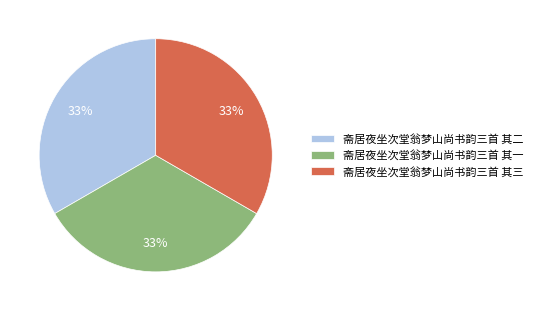

The 斋居夜坐次堂翁梦山尚书韵三首 其一 slice represents 41% of the pie. True or false?

False